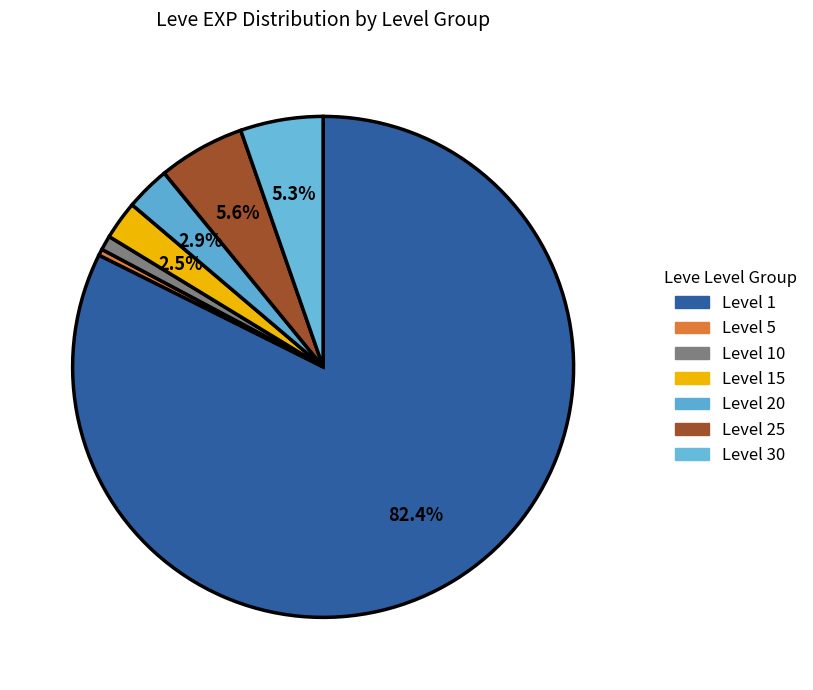

How many slices are in this pie chart?

7